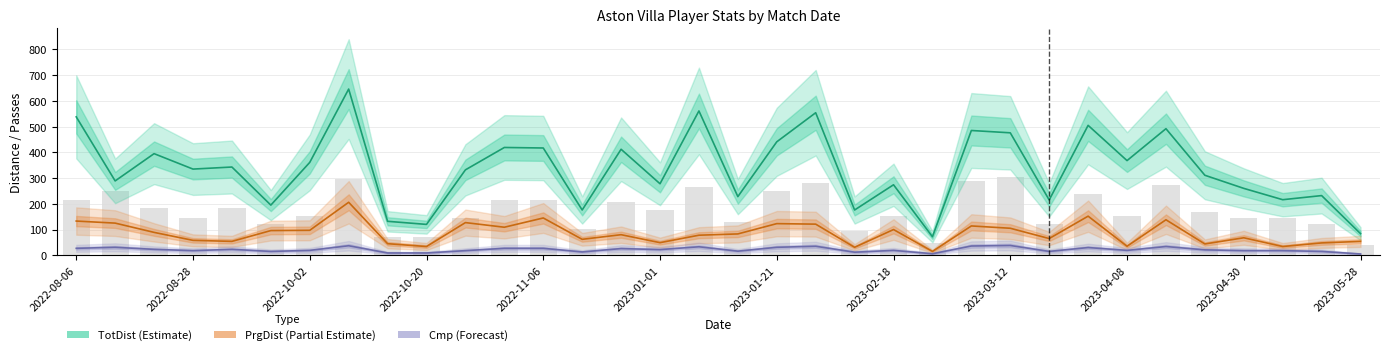

Are the bars grouped side by side (vs. stacked)?

Yes